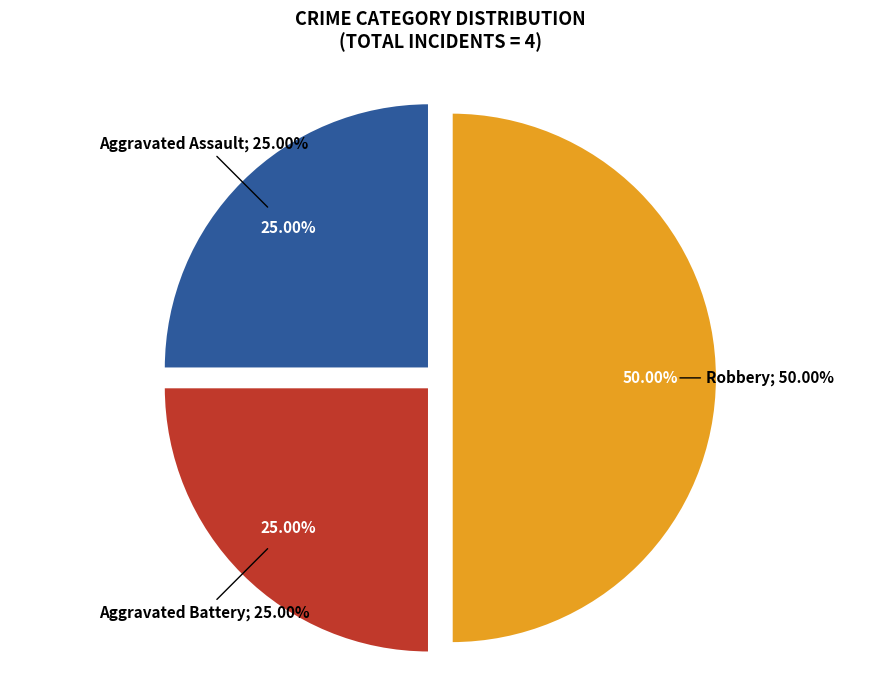

Which category has the biggest portion of the pie?

Robbery